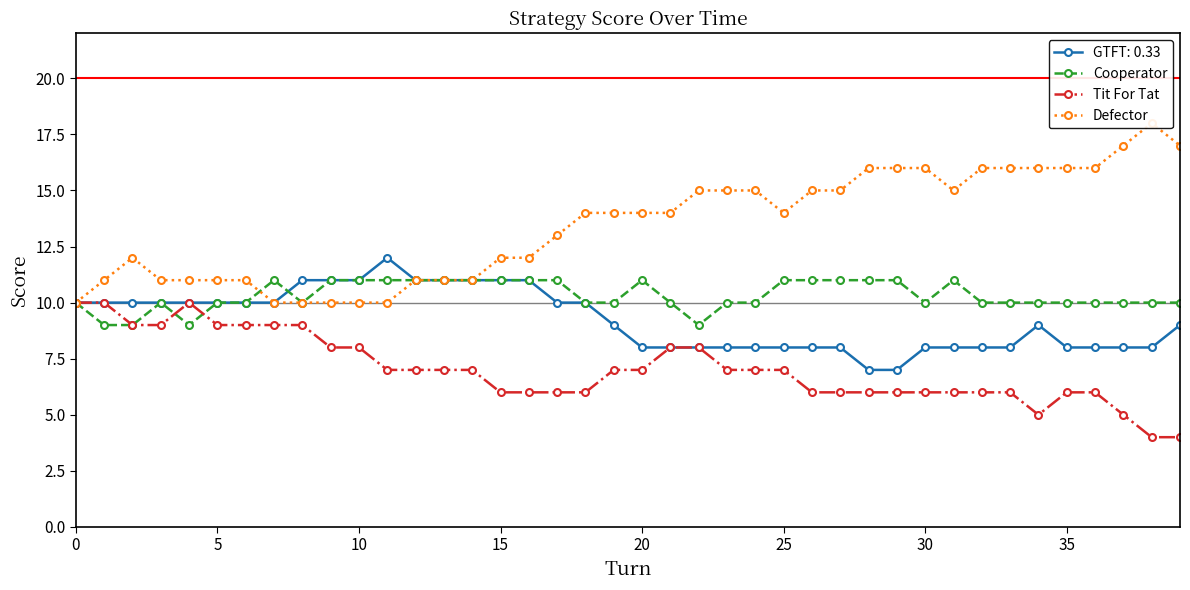

Is it true that Cooperator equals 3 at 25?

False